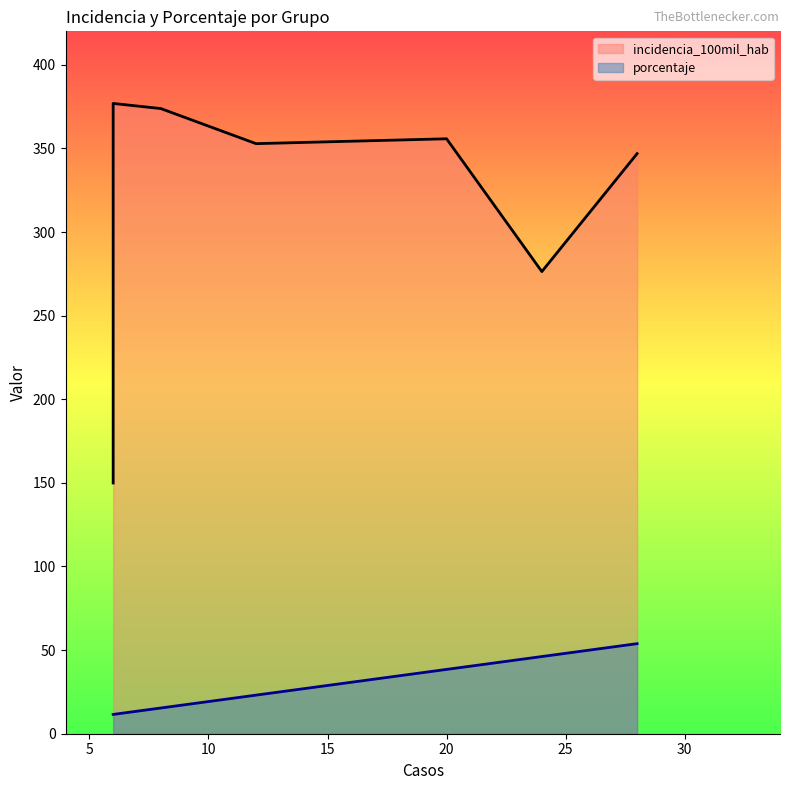

Reading left to right, transcribe all the data shown in this chart.

149.9	376.9	373.8	352.8	355.8	276.3	346.9